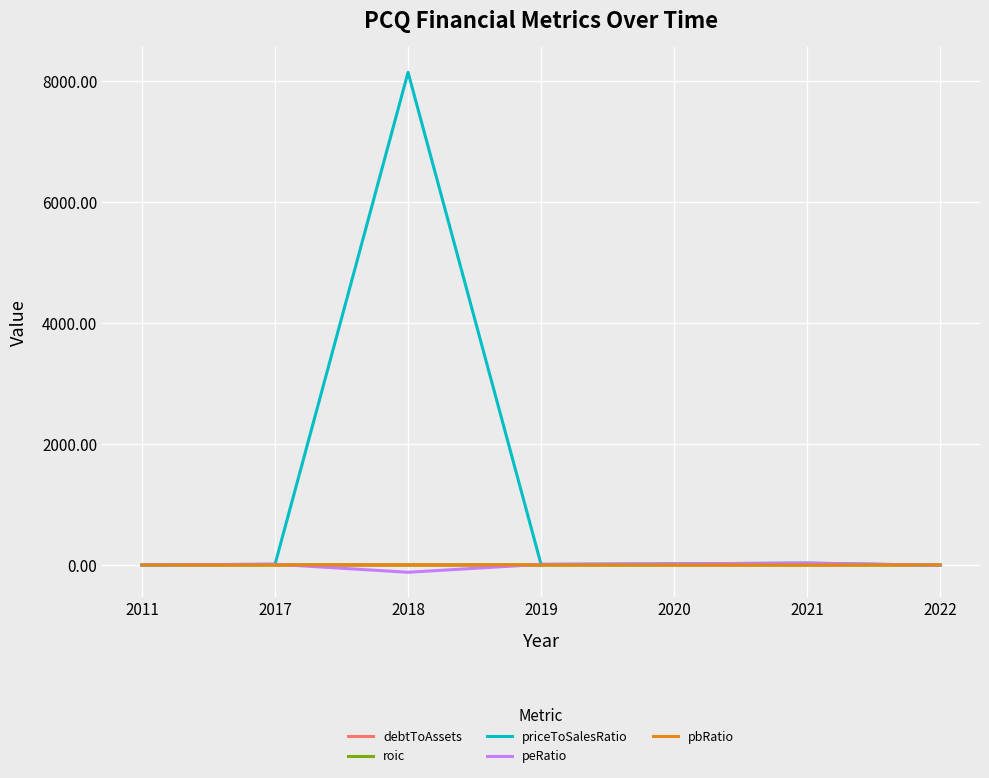

What is the difference between the maximum and minimum values in the pbRatio series?

1.5